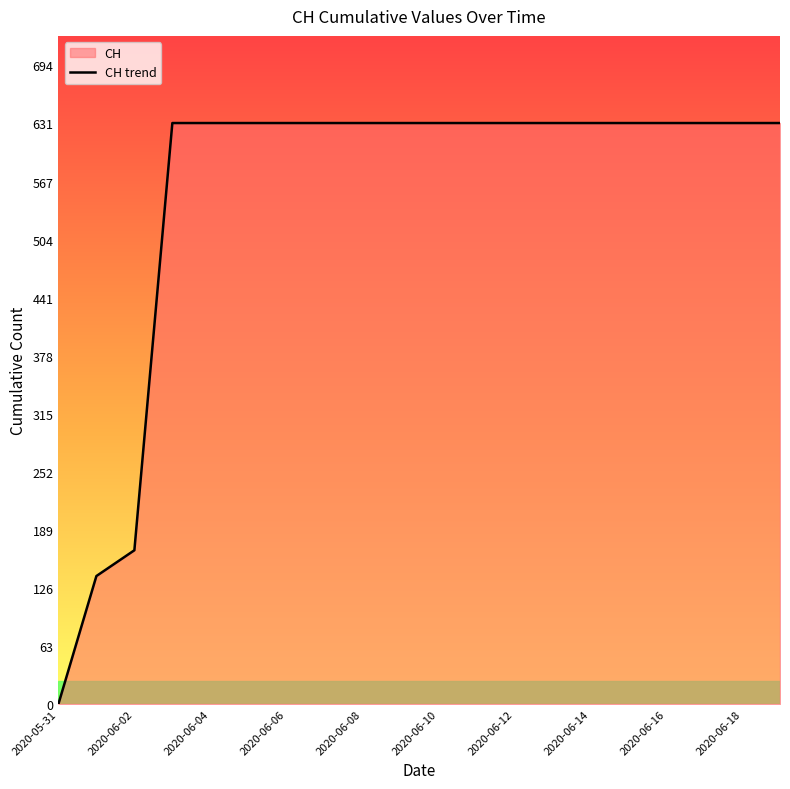

What position from the right is 2020-06-08?

12